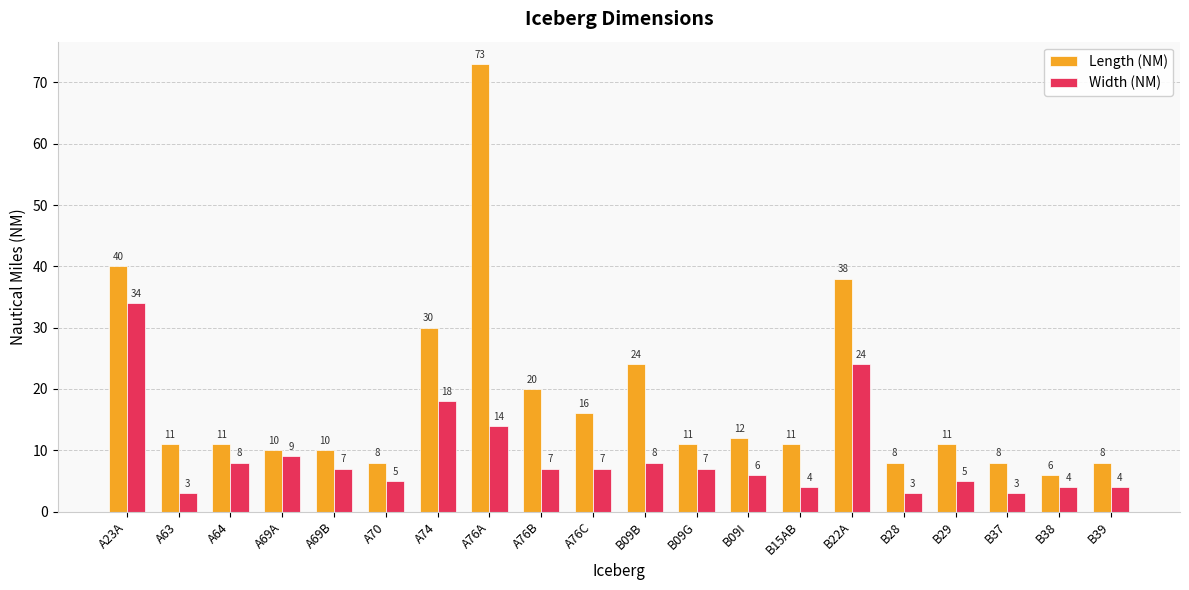

Which series changed the most between A76A and B15AB?

Length (NM)